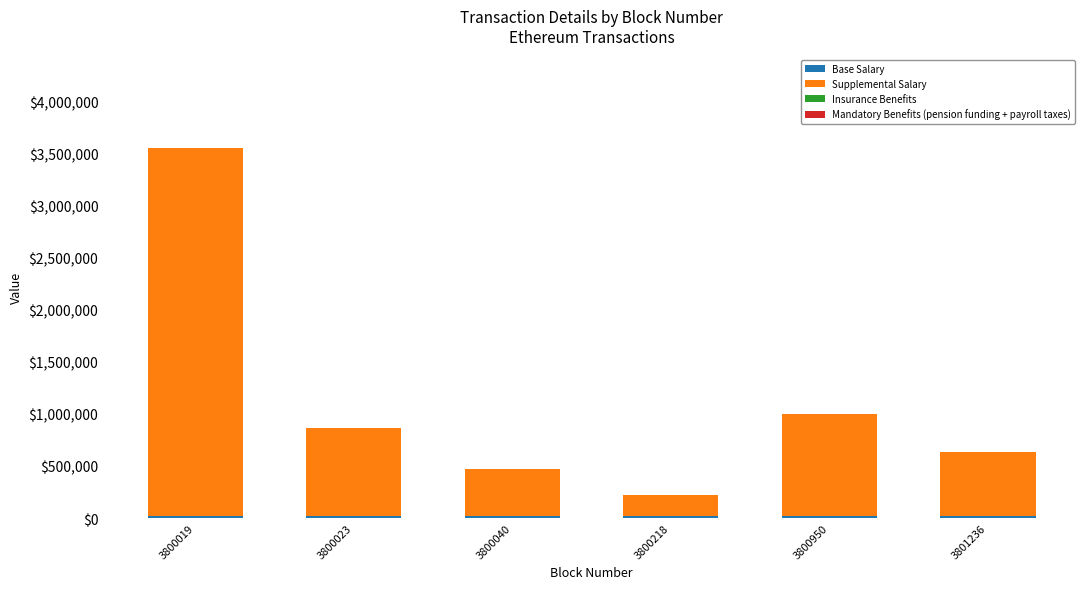

How many distinct data groups are displayed?

4